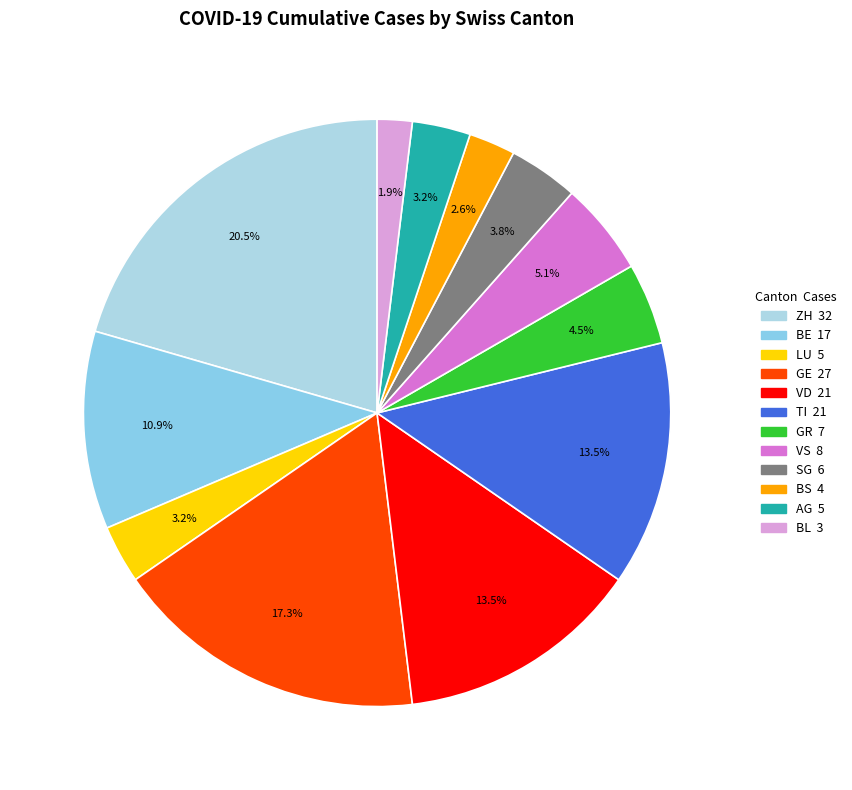

Does any single category account for the majority?

No